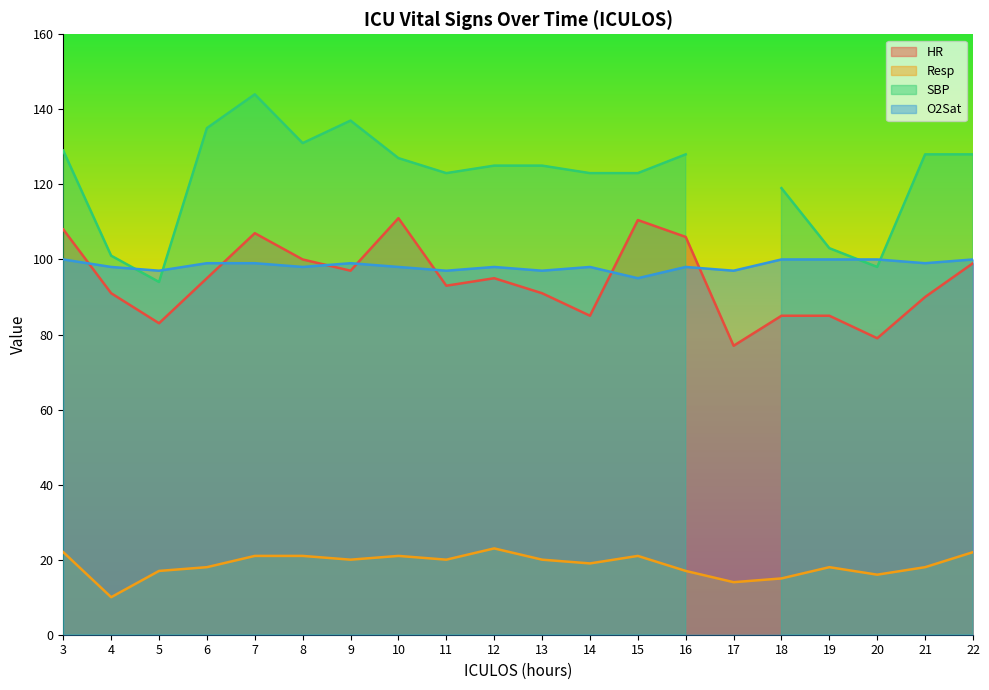

True or false: HR has a value of 95.0 at 6.

True